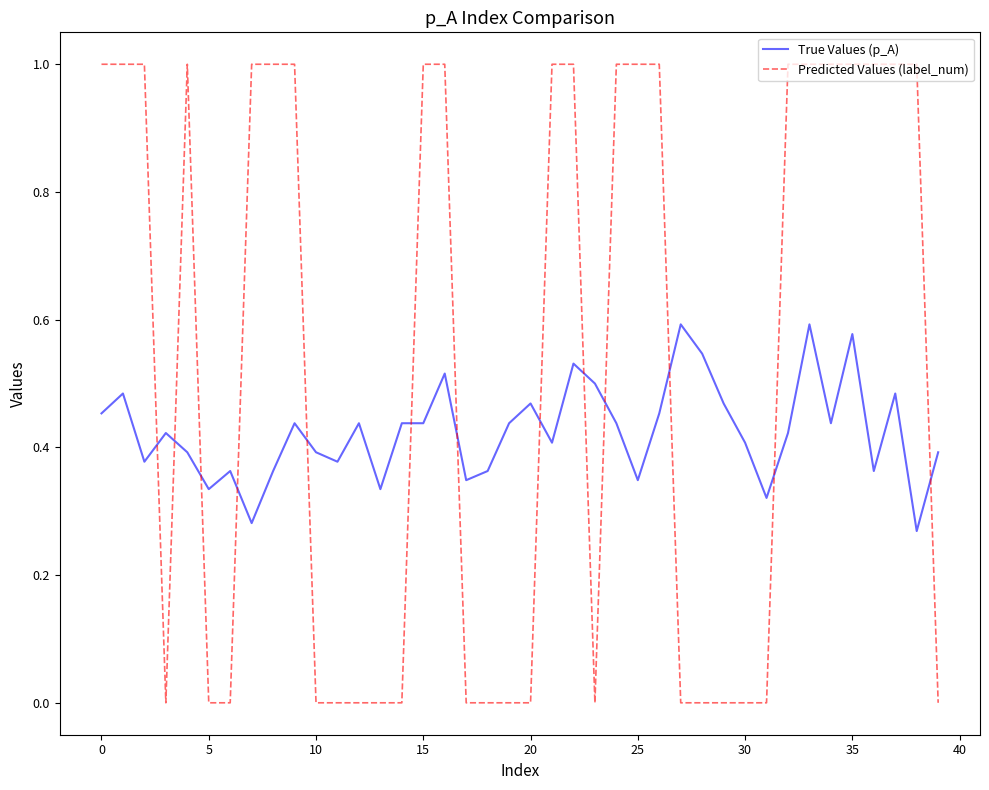

How many True Values (p_A) values are between 0 and 1?

40